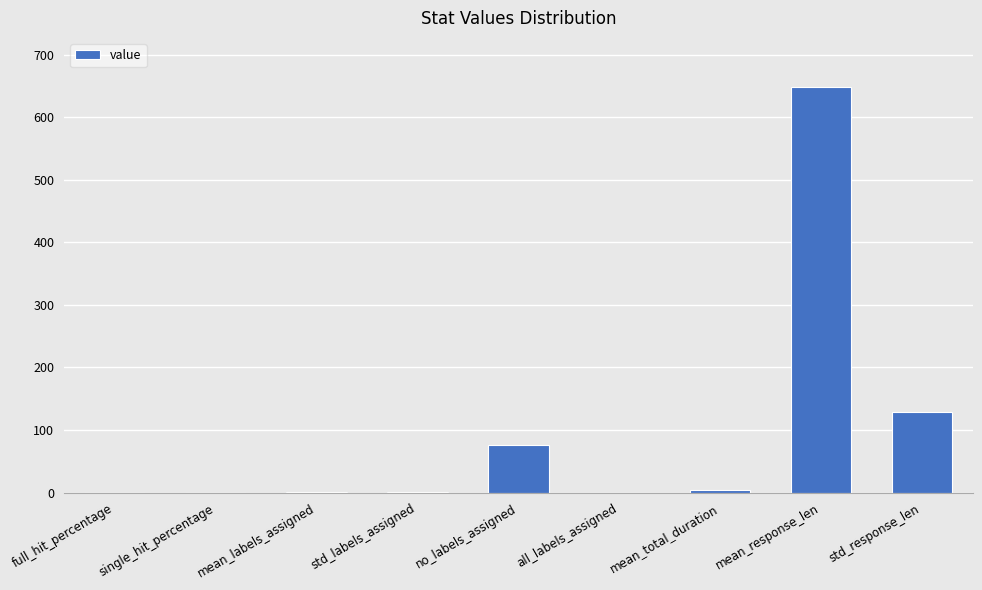

True or false: the data shows 410.1 at all_labels_assigned.

False